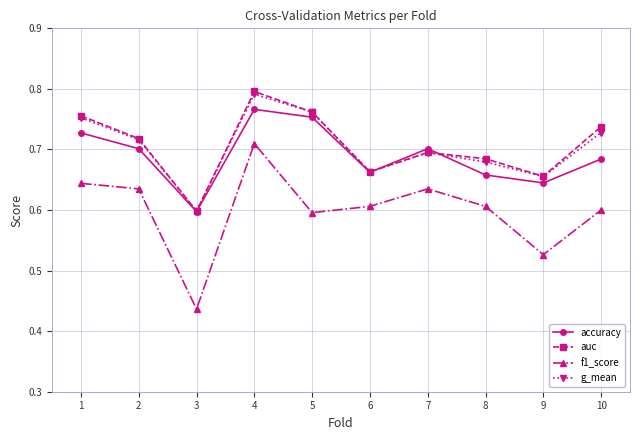

Where is accuracy nearest to the value 0?

3